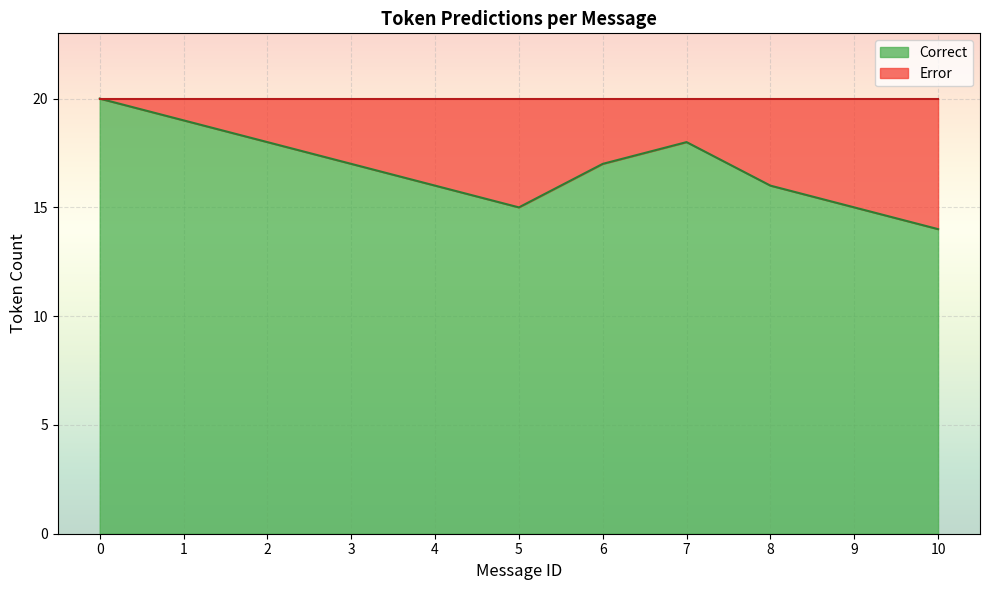

True or false: Correct and Error cross at least once.

False